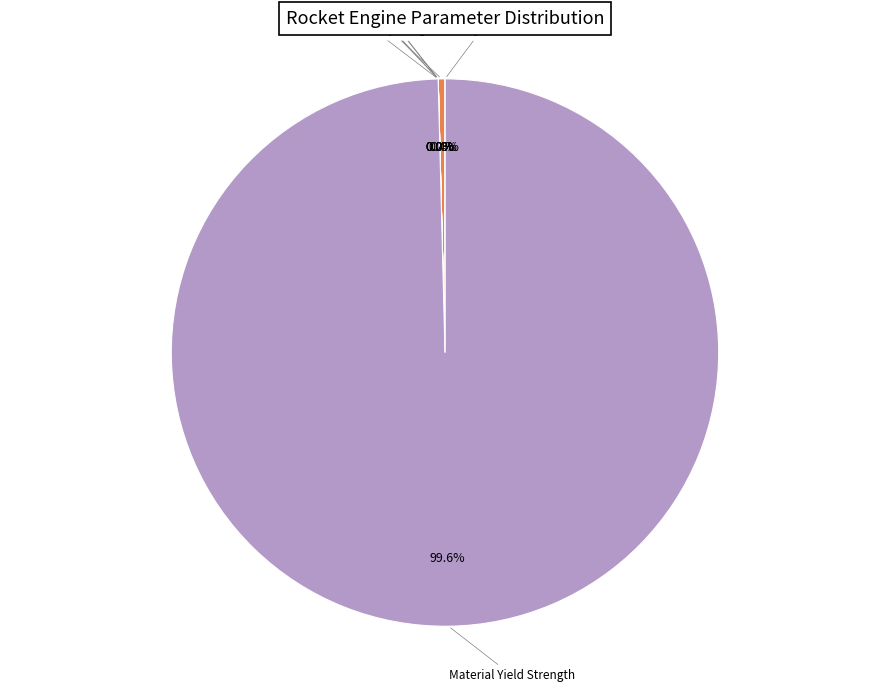

Is it true that Vessel Diameter is 0% of the pie?

True